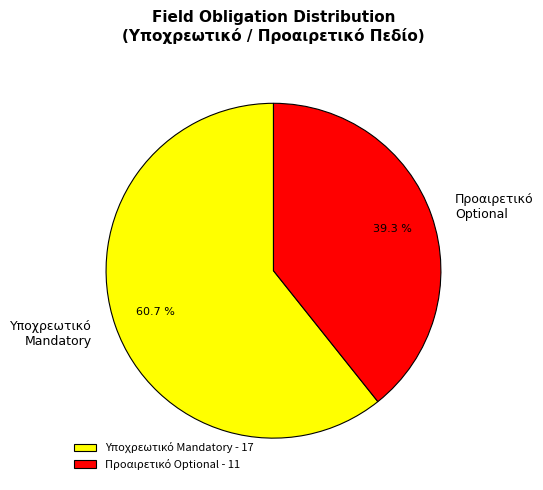

Is there any slice that represents more than half of the pie?

Yes